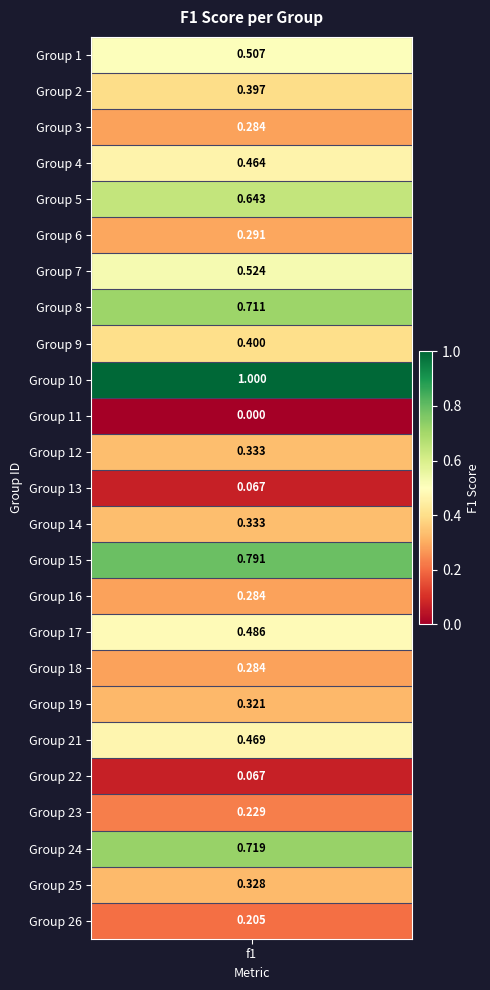

Is it true that the value at 18 is 0.4?

False